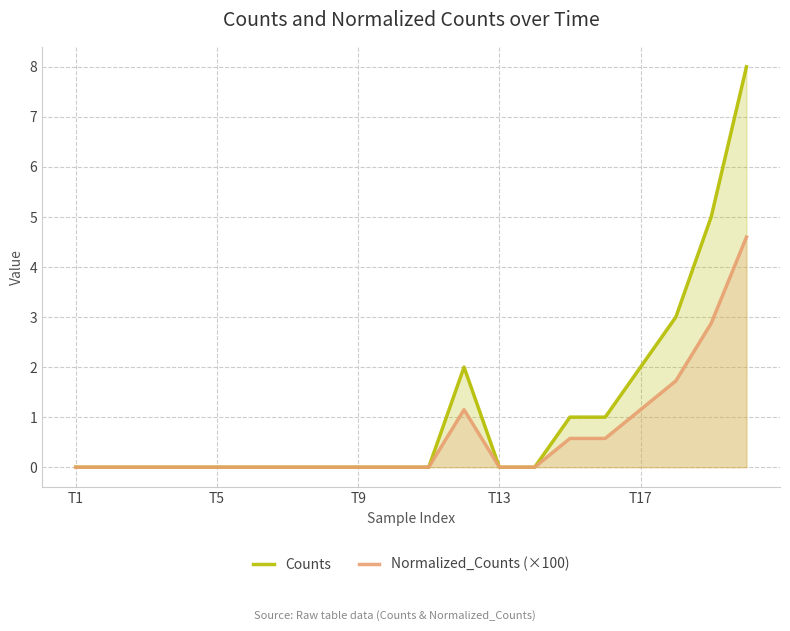

True or false: Counts and Normalized_Counts (×100) intersect in this chart.

False